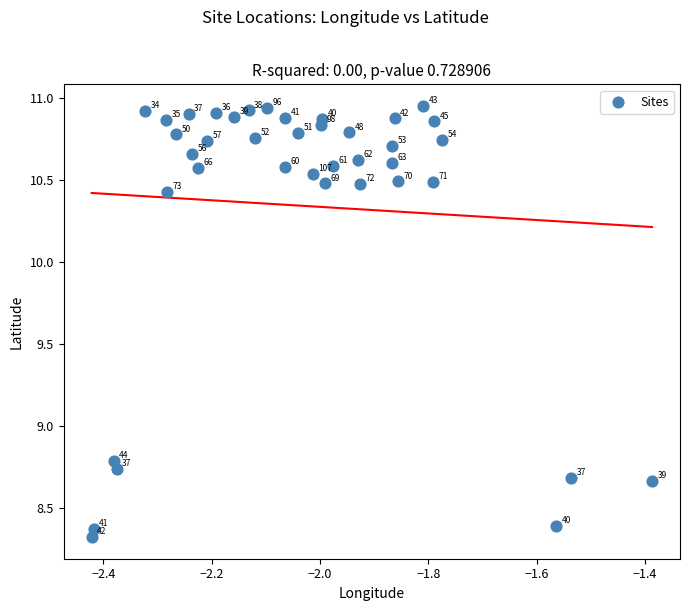

What Y value in the scatter plot is closest to 9?

8.8